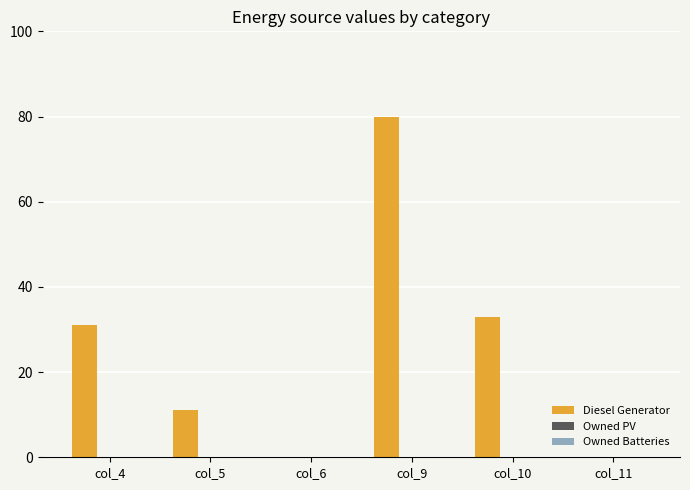

Read the value at col_10, to the nearest 10.

30